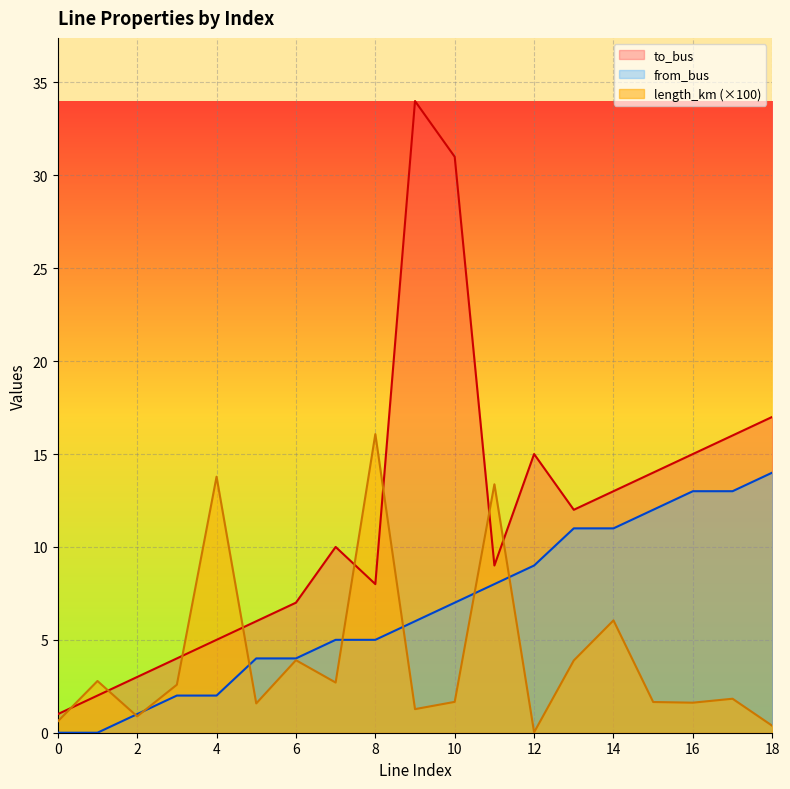

Which has a higher value, 6 or 5?

6